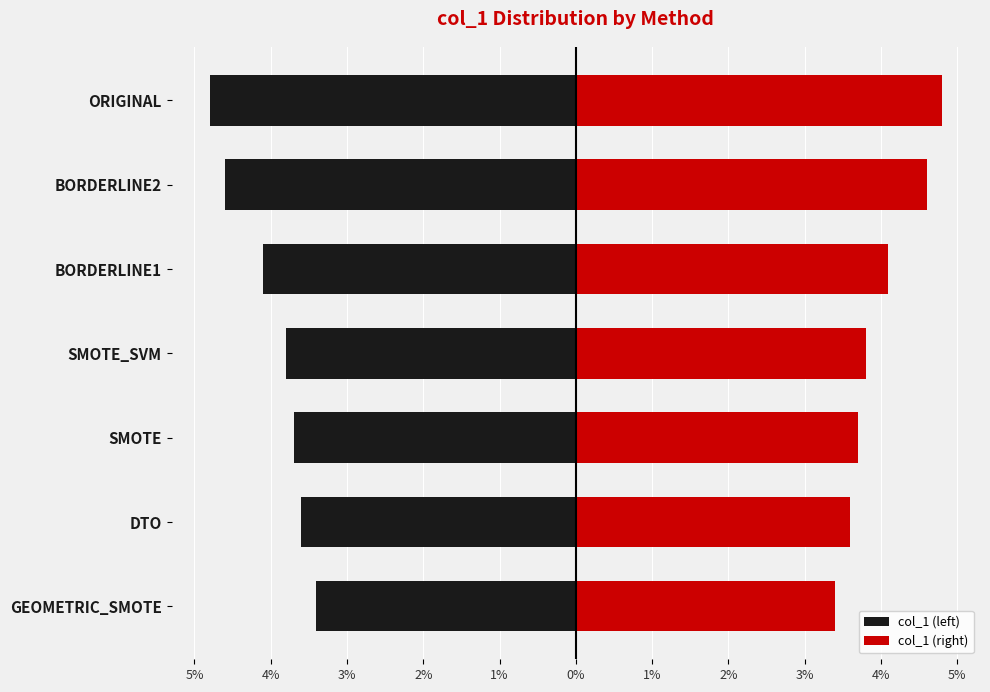

Reading left to right, extract all data points from this chart.

col_1 (left): -3.4	-3.6	-3.7	-3.8	-4.1	-4.6	-4.8
col_1 (right): 3.4	3.6	3.7	3.8	4.1	4.6	4.8